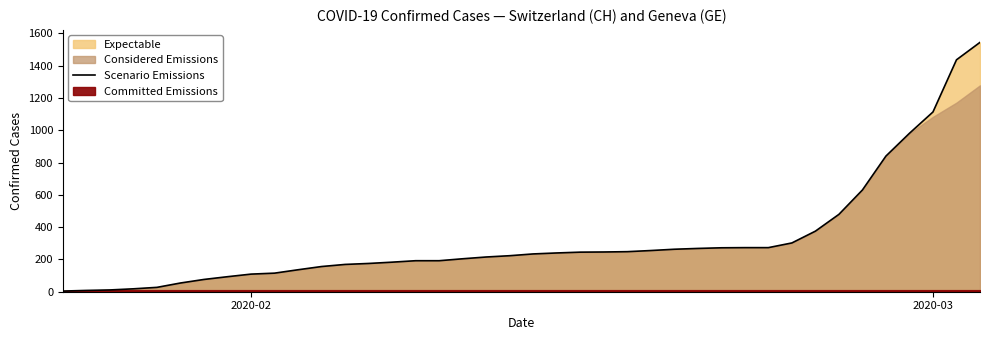

What is the value of the 22nd point from the left?

240